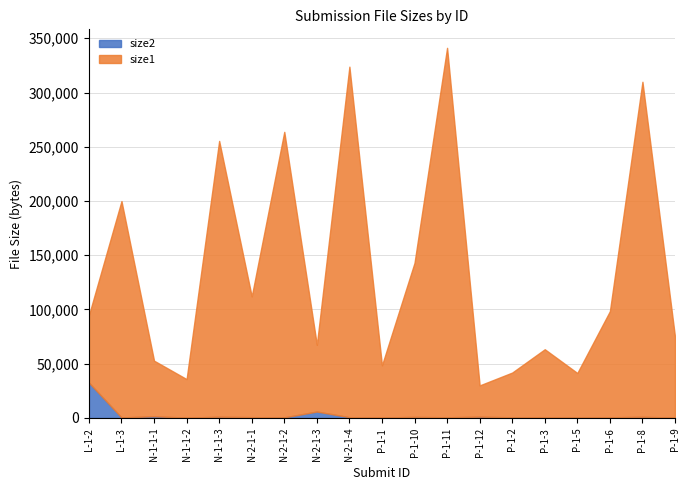

List the labels in order of size1 value, smallest first.

P-1-12, N-1-1-2, P-1-5, P-1-2, P-1-1, N-1-1-1, N-2-1-3, L-1-2, P-1-3, P-1-9, P-1-6, N-2-1-1, P-1-10, L-1-3, N-1-1-3, N-2-1-2, P-1-8, N-2-1-4, P-1-11